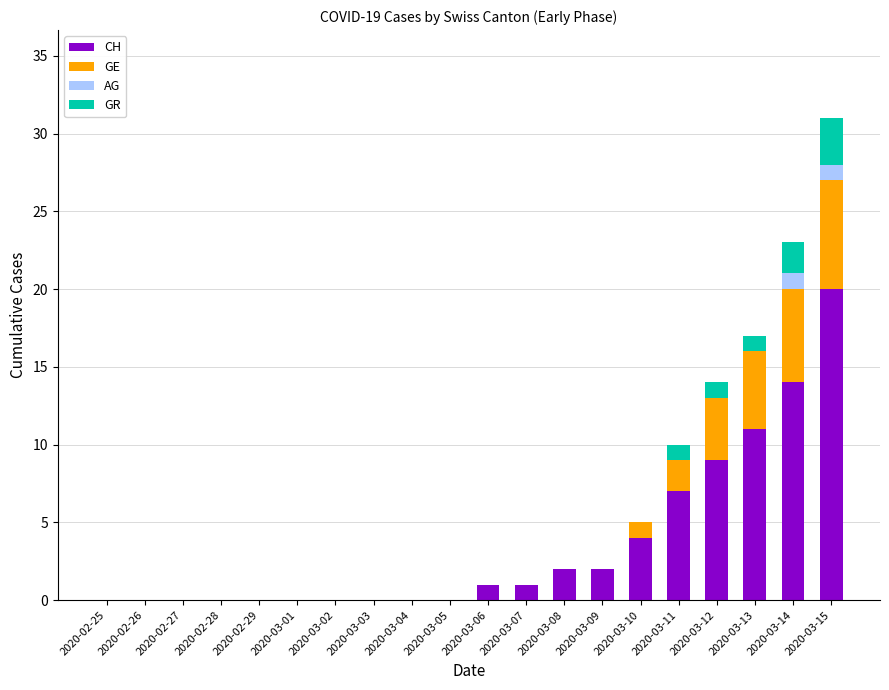

At which category is the sum across all series the highest?

2020-03-15